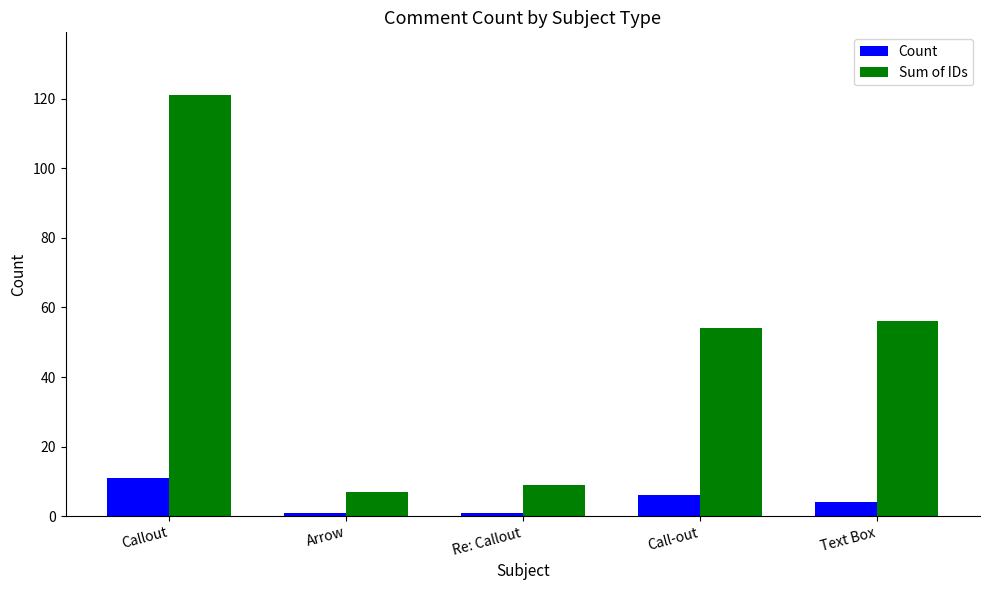

Rank the series at Call-out from lowest to highest value.

Count, Sum of IDs